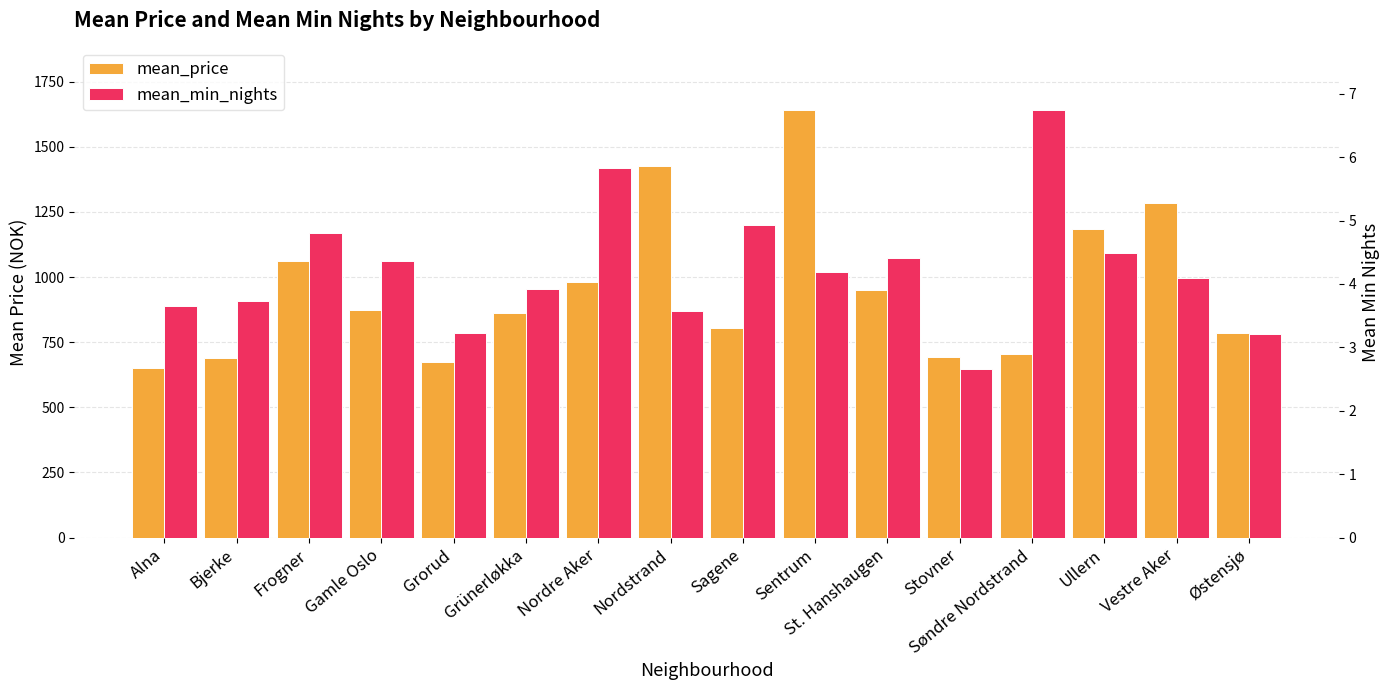

What is the label of the 11th bar from the left?

St. Hanshaugen